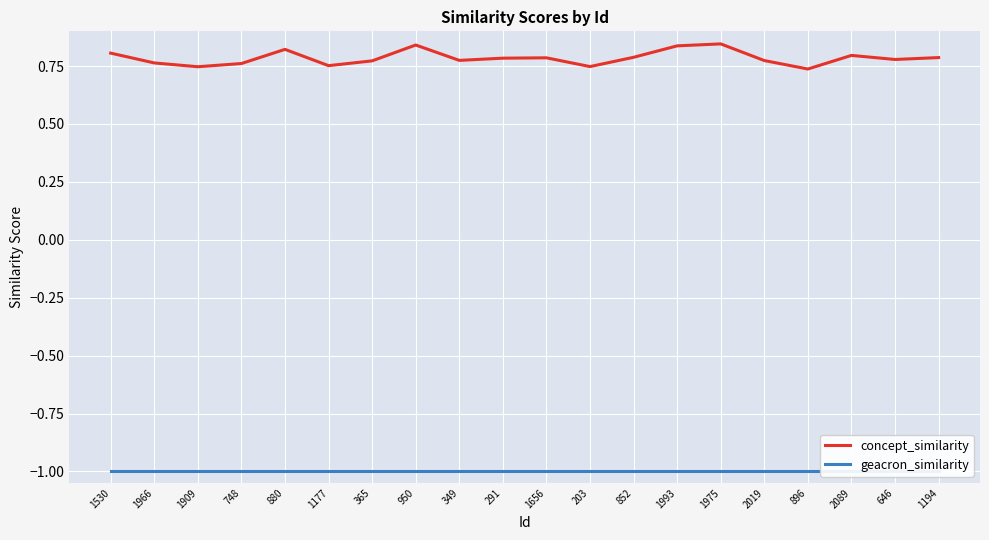

Rank the categories by concept_similarity value from lowest to highest.

896, 1909, 203, 1177, 748, 1966, 365, 2019, 349, 646, 291, 1656, 1194, 852, 2089, 1530, 880, 1993, 950, 1975